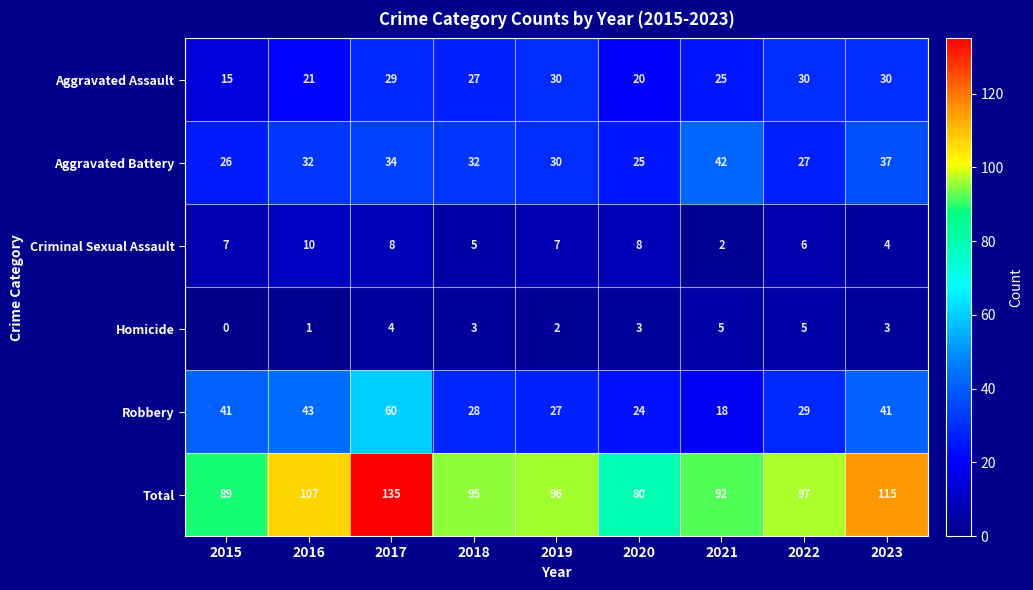

How many data points in Robbery are less than 29?

4